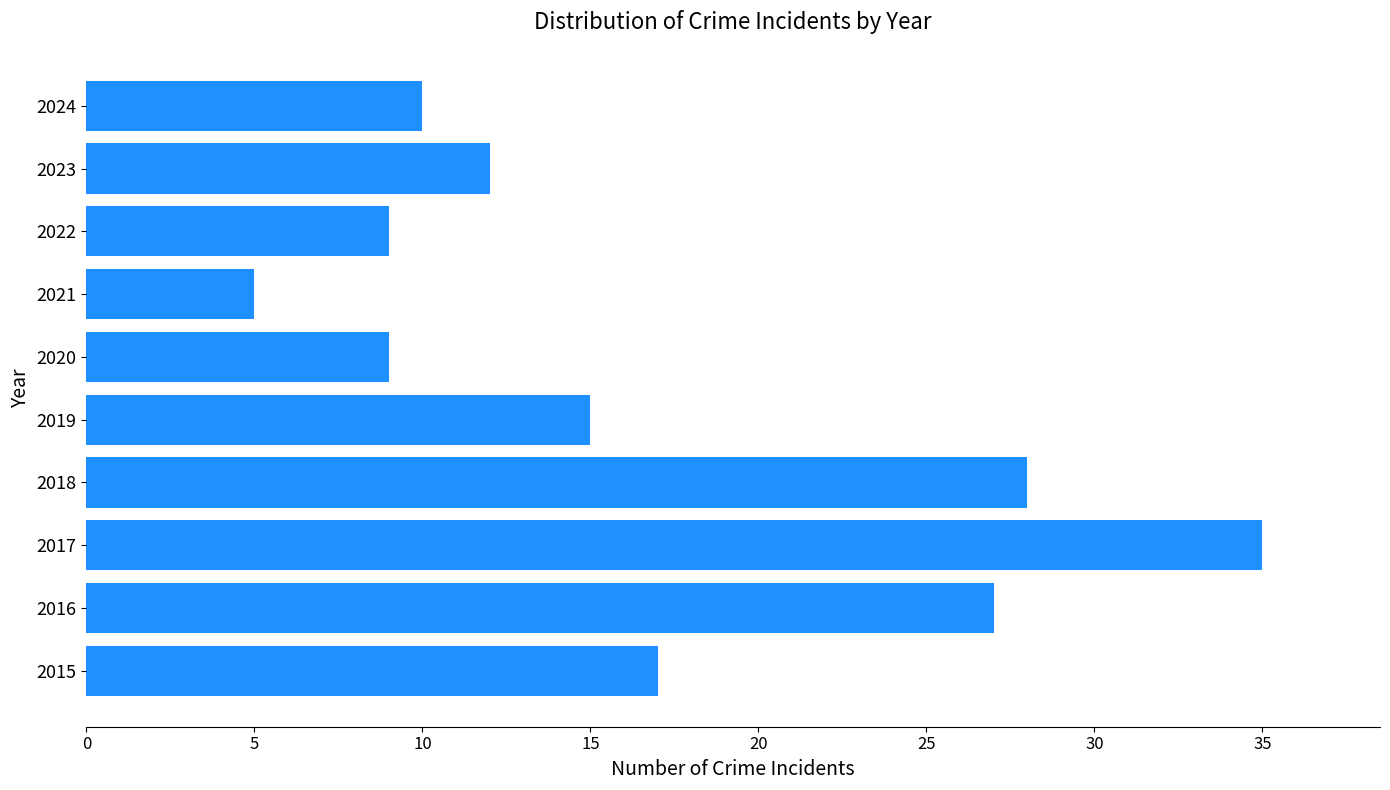

Does the chart contain any negative values?

No